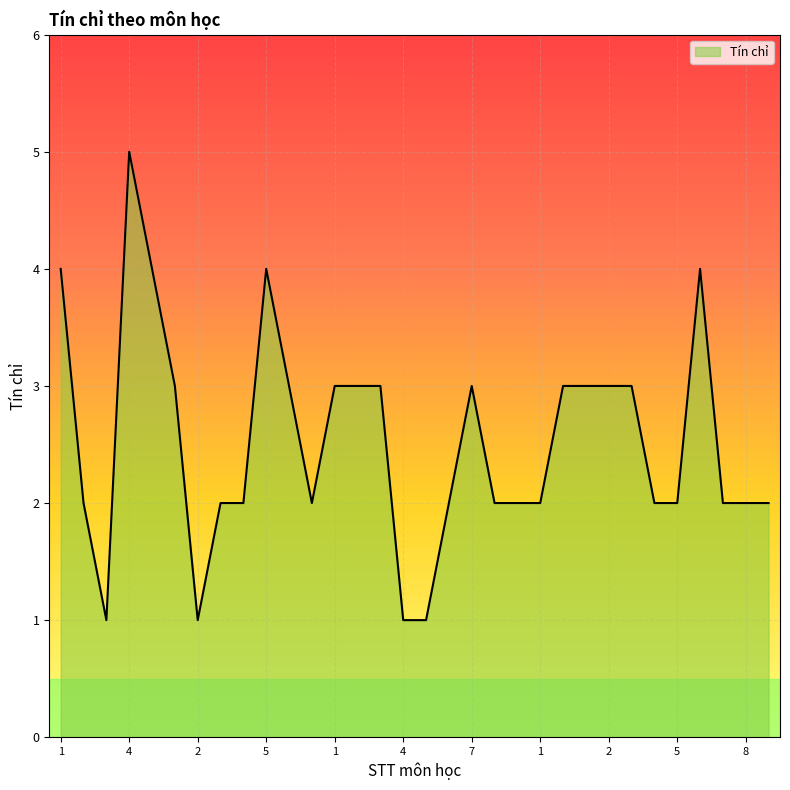

What is the difference between the maximum and minimum values?

4